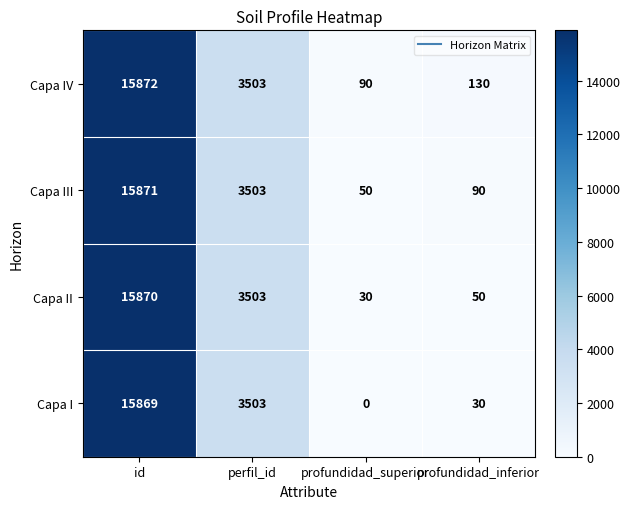

The value of Capa II at profundidad_inferior is 83. True or false?

False